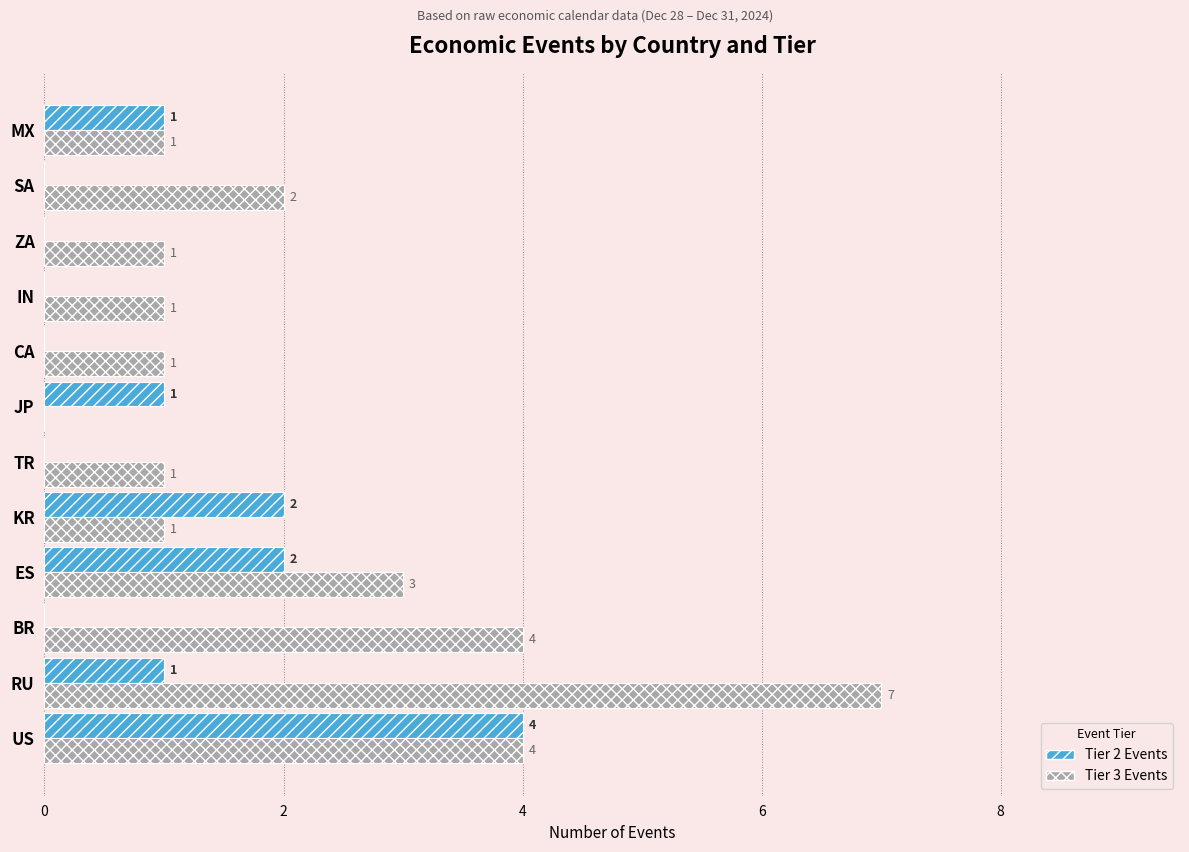

How many categories are shown in the chart?

12